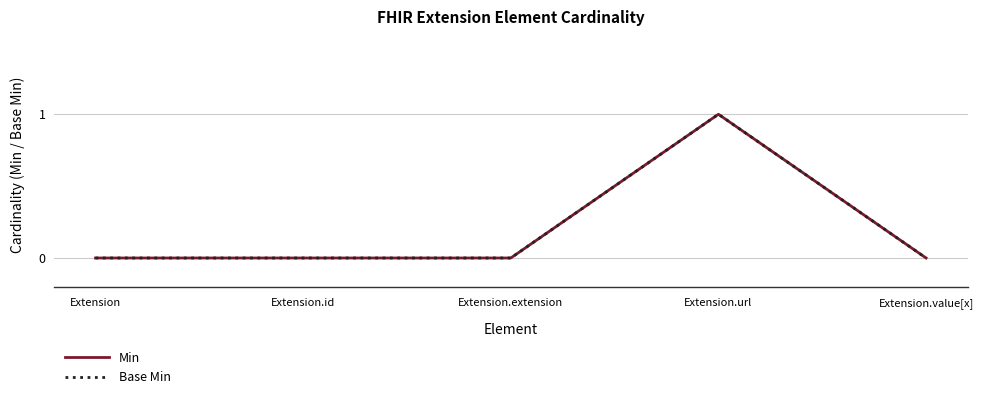

Does the chart have visible grid lines?

Yes